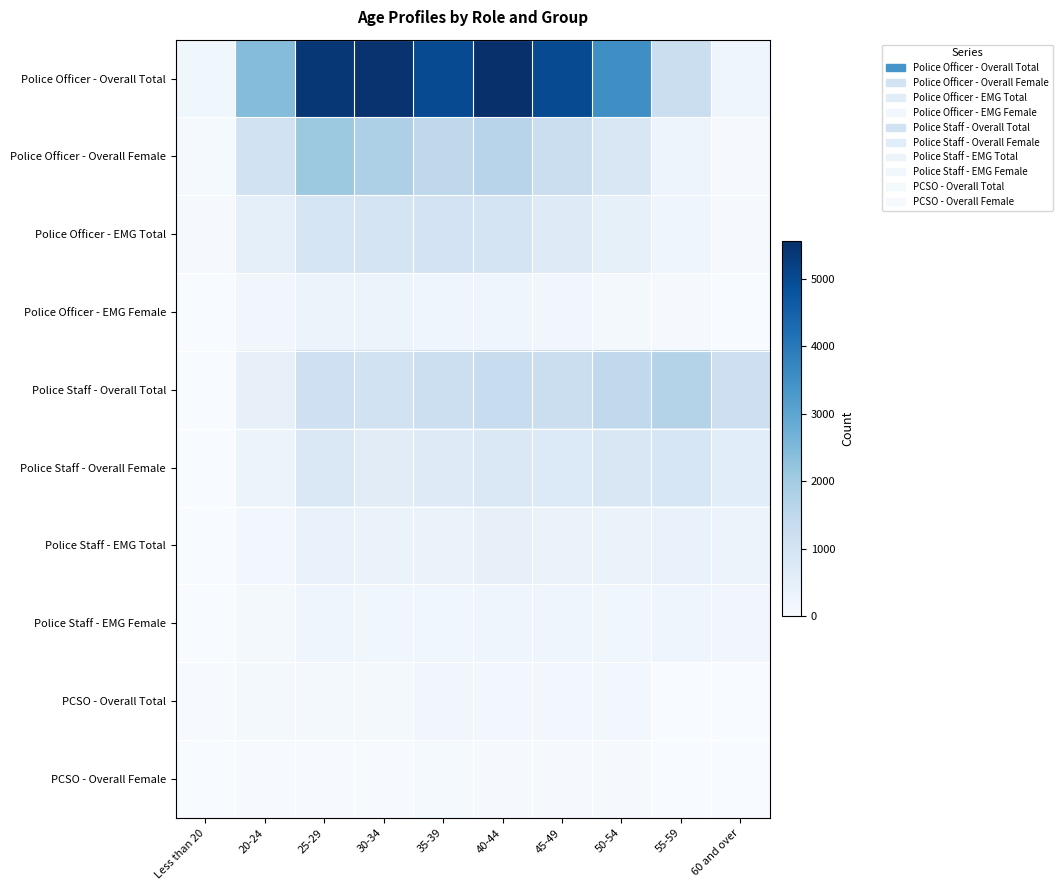

Which has a higher value, 50-54 or 20-24?

50-54